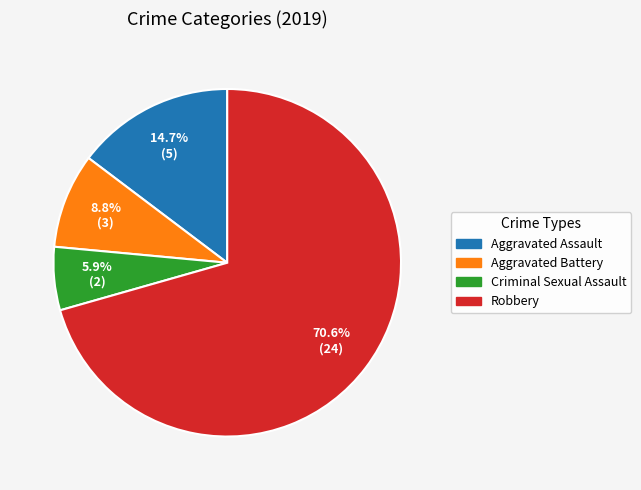

To the nearest percent, what is the difference between the Criminal Sexual Assault and Aggravated Assault slice percentages?

9%